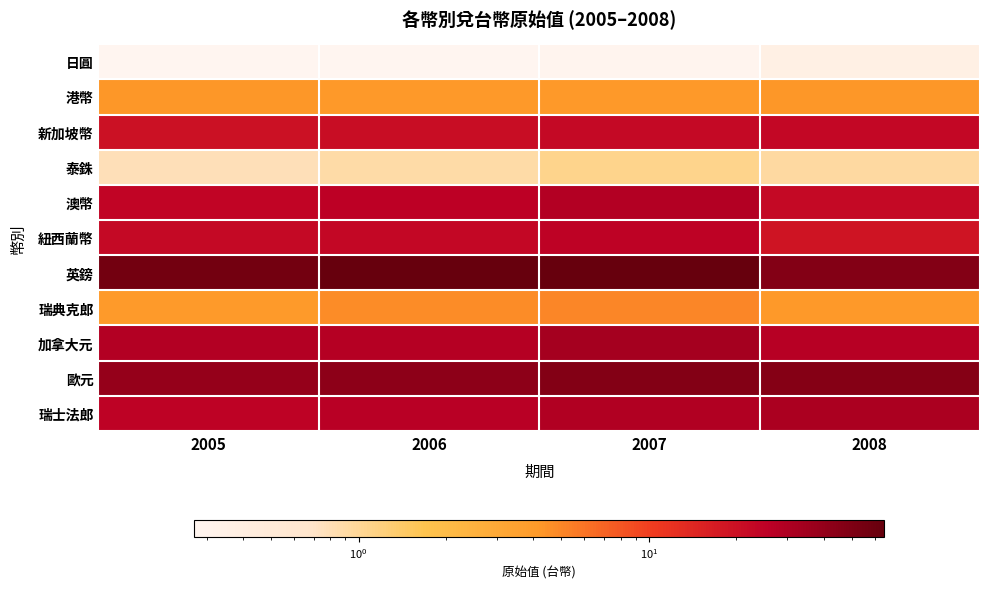

Rank the series at 2007 from lowest to highest value.

日圓, 泰銖, 港幣, 瑞典克郎, 新加坡幣, 紐西蘭幣, 澳幣, 瑞士法郎, 加拿大元, 歐元, 英鎊